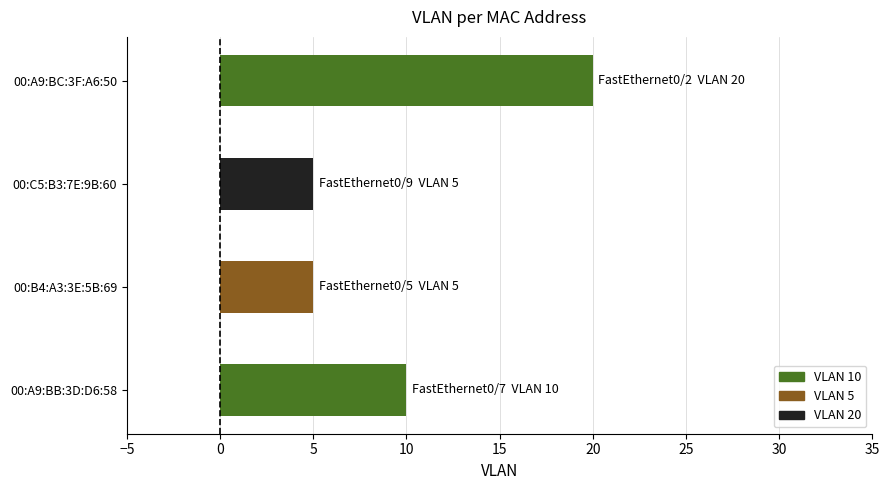

At which category does the chart reach its peak across all series?

00:A9:BC:3F:A6:50